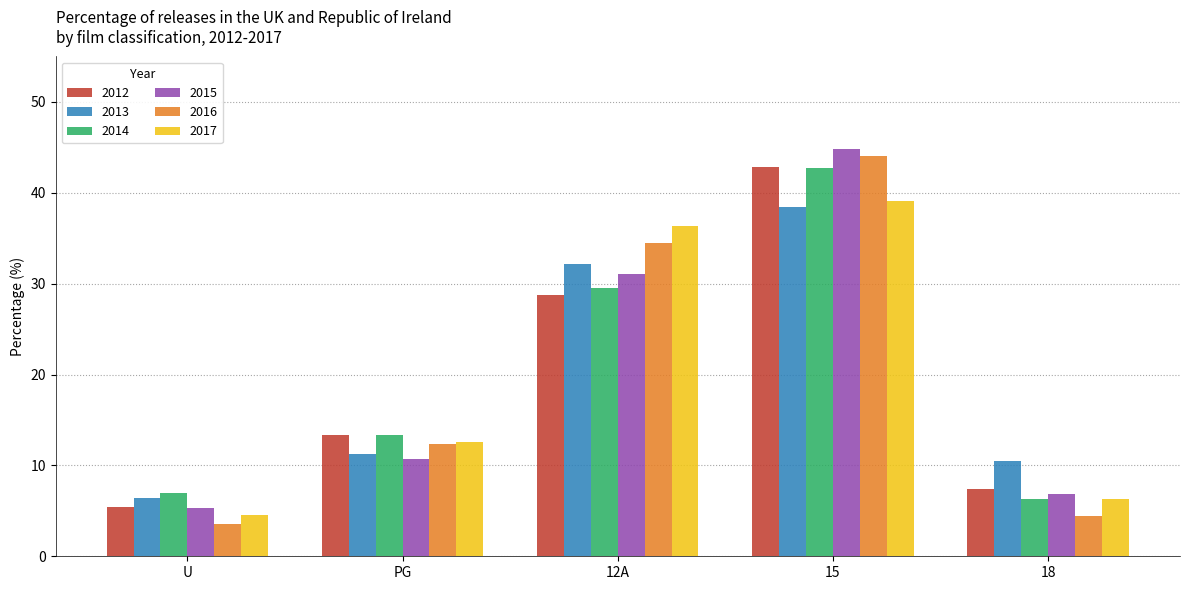

Which series has the largest range (max minus min)?

2016